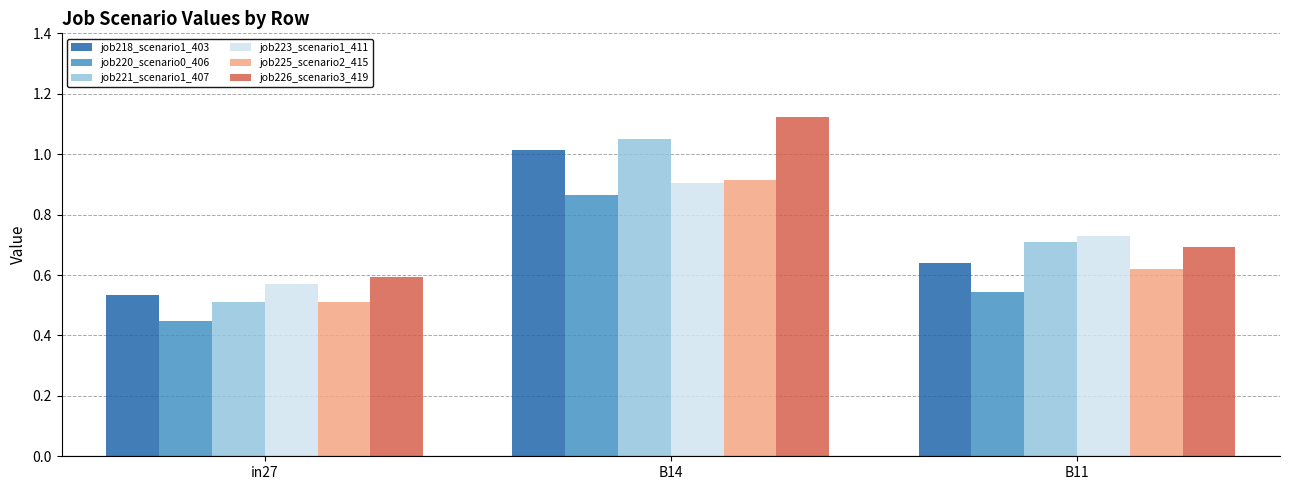

What is the difference between the job226_scenario3_419 values at B11 and in27?

0.1